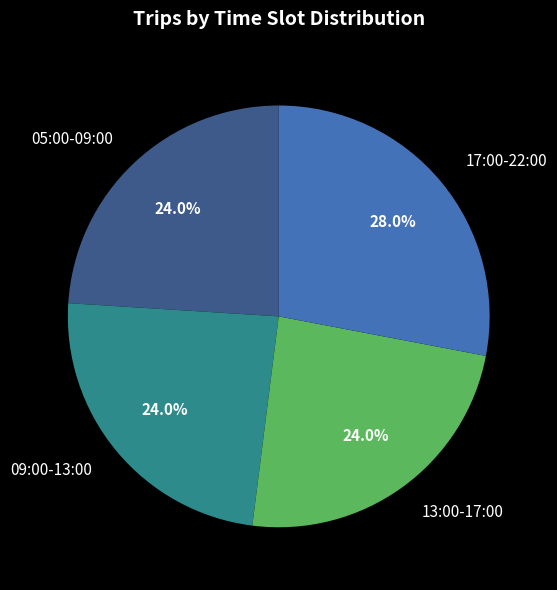

How many slices are in this pie chart?

4